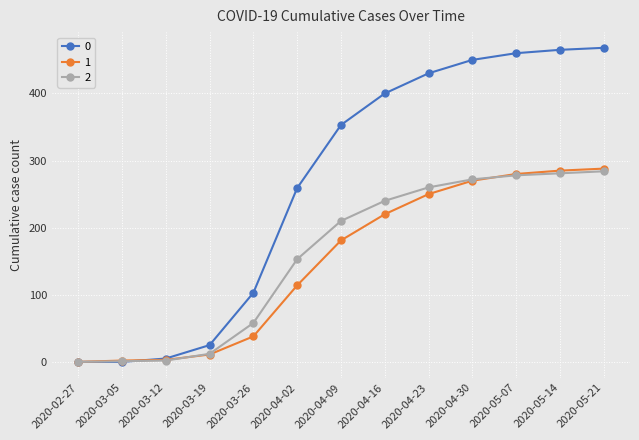

The 2 series shows 281 at 2020-05-14. True or false?

True